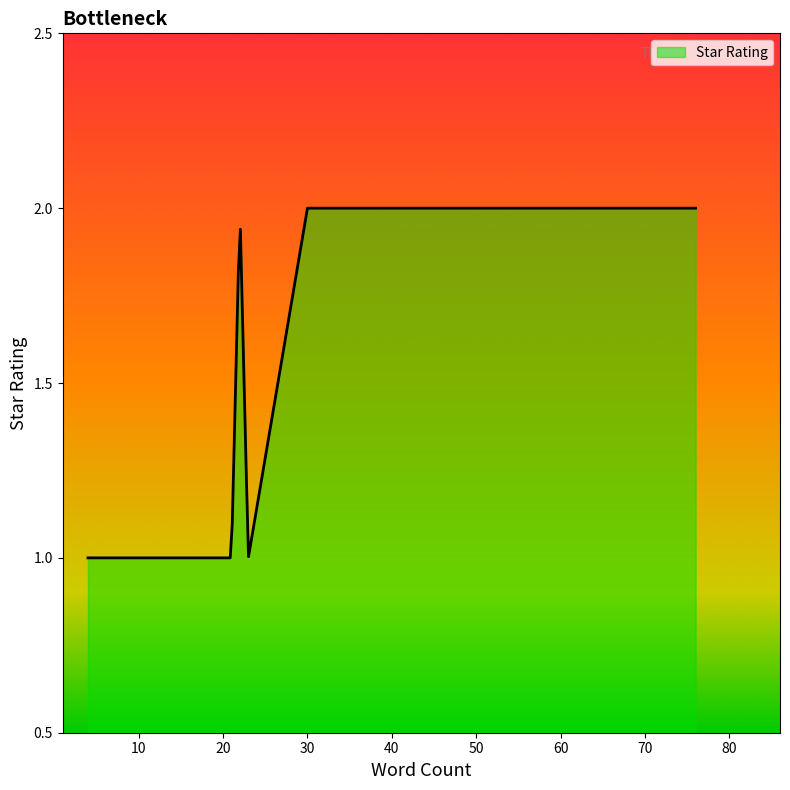

What is the value of the 14th point from the left?

2